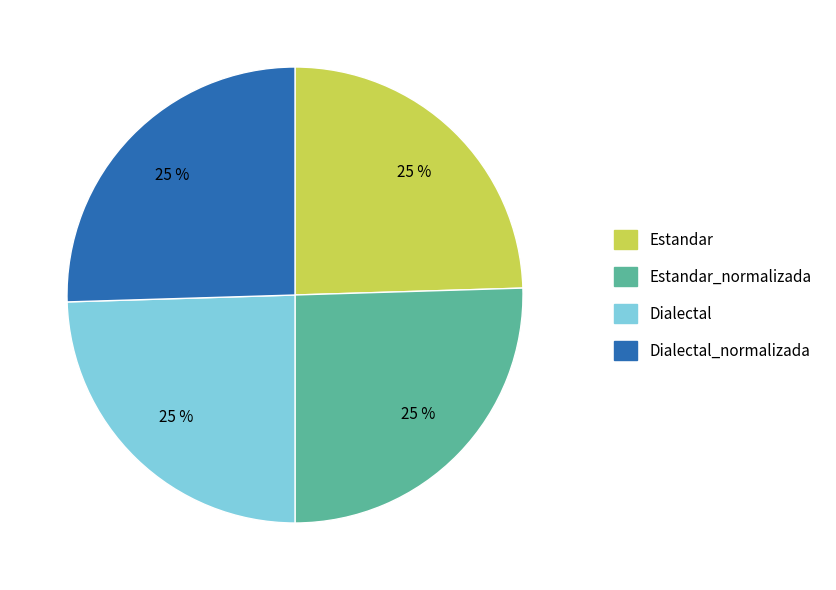

To the nearest percent, what is the average slice percentage?

25%